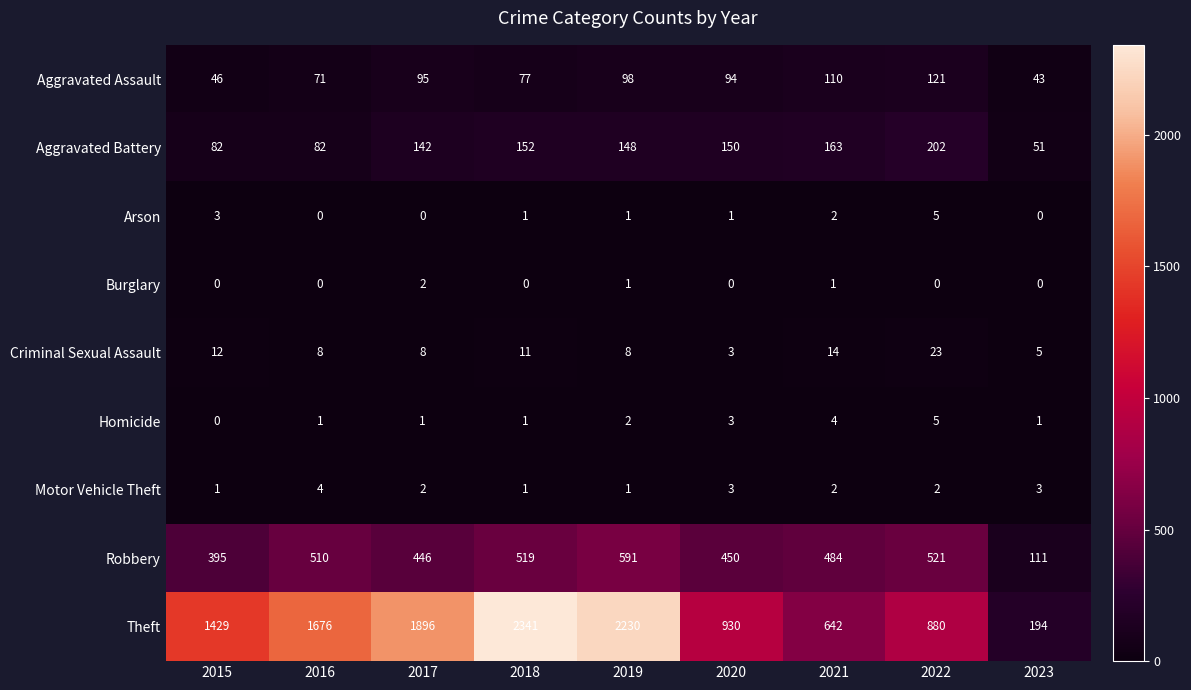

The value of Robbery at 2019 is 591. True or false?

True